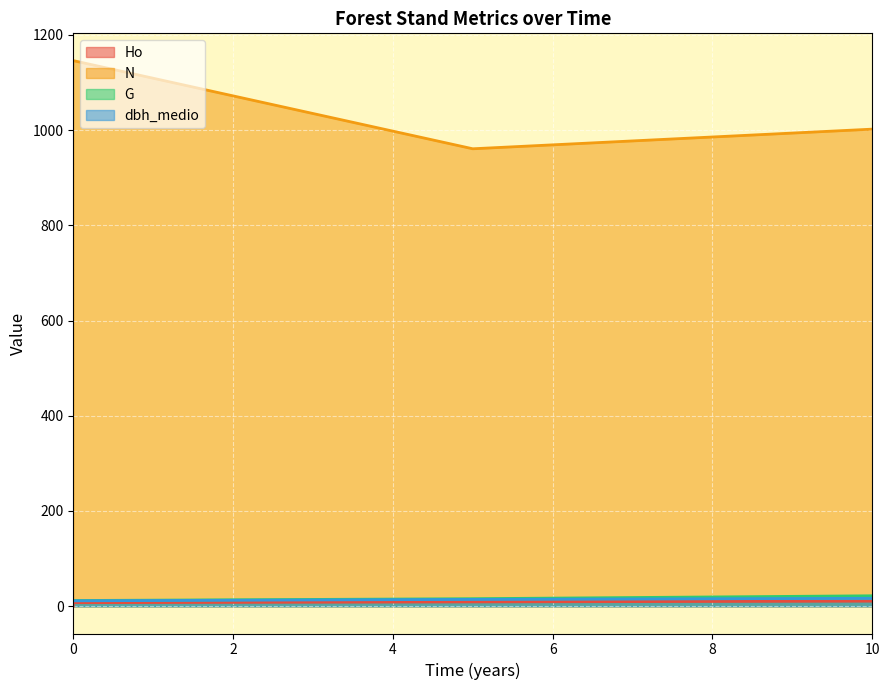

What is the spread (max minus min) of values at 10?

991.4